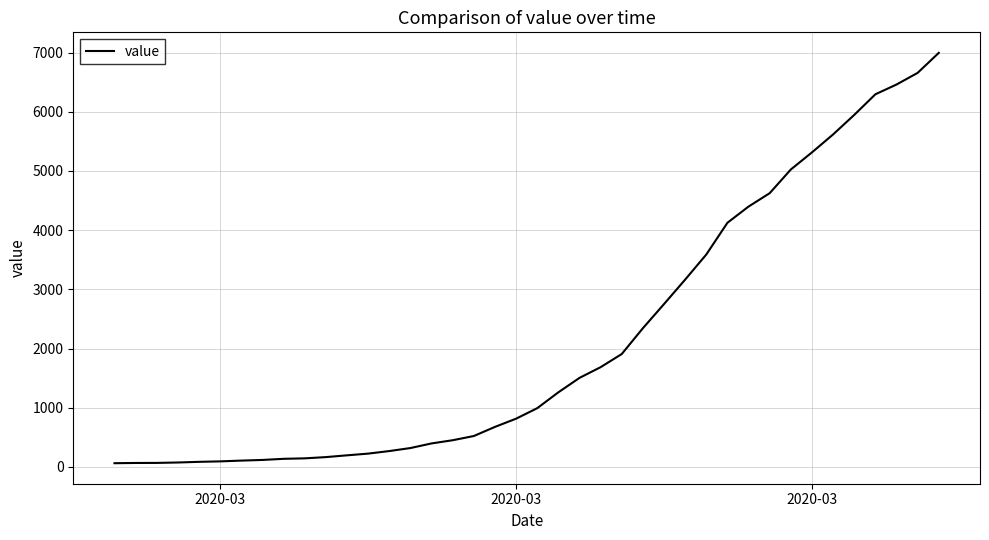

What is the maximum value shown in the chart?

6995